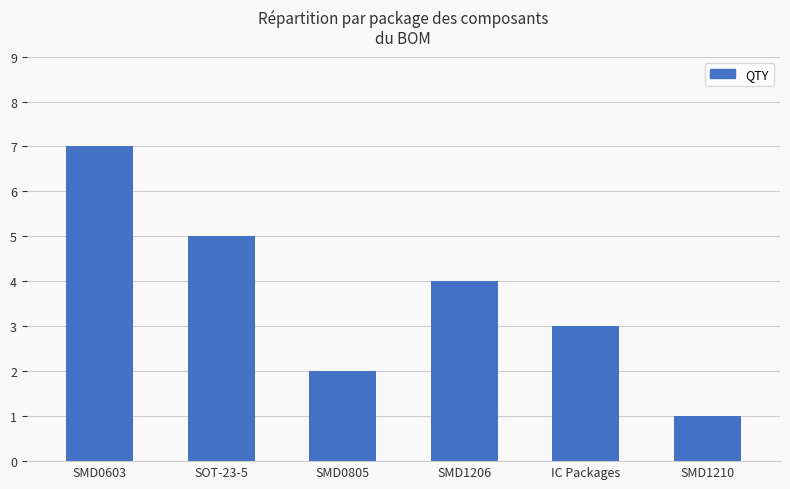

Reading left to right, extract all data points from this chart.

SMD0603=7	SOT-23-5=5	SMD0805=2	SMD1206=4	IC Packages=3	SMD1210=1